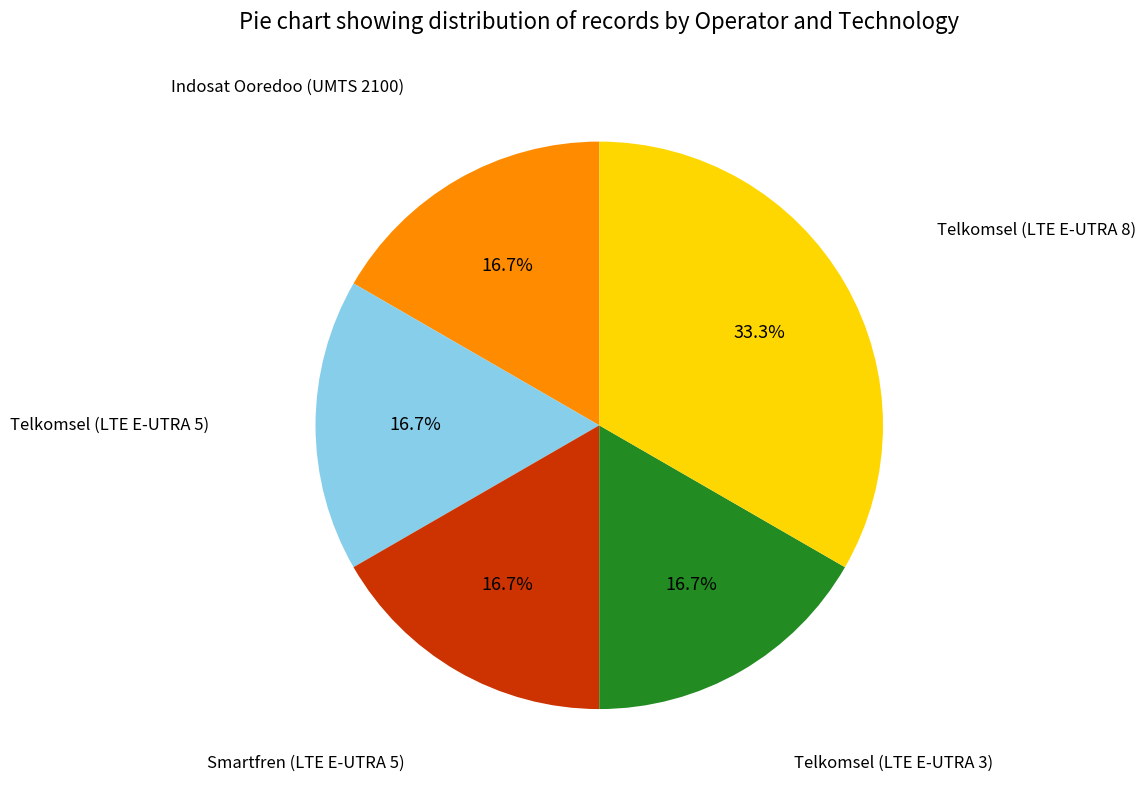

To the nearest percent, what is the average slice percentage?

20%